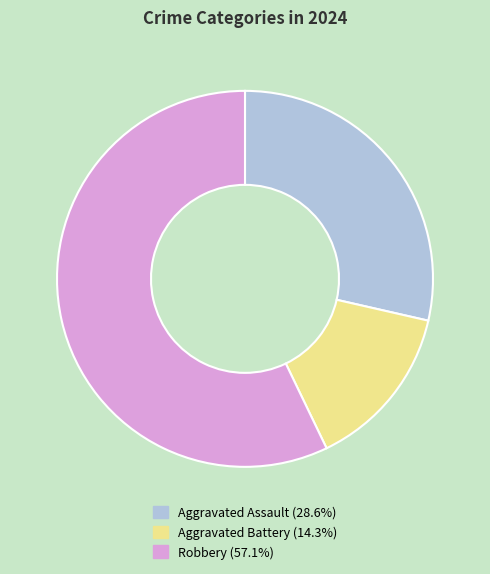

Is there any slice that represents more than half of the pie?

Yes